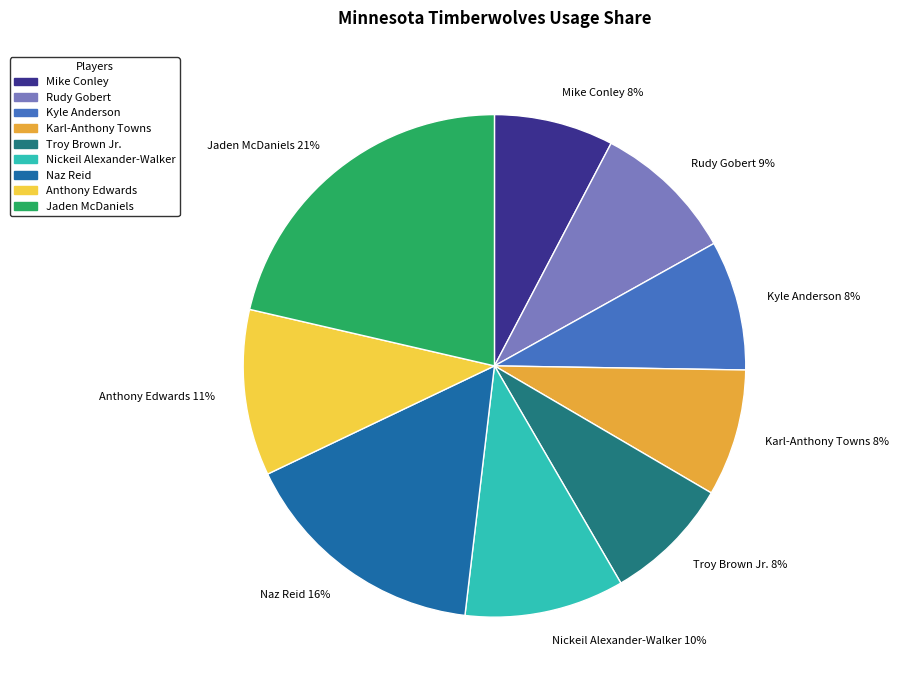

Does Naz Reid represent more than half of the total?

No